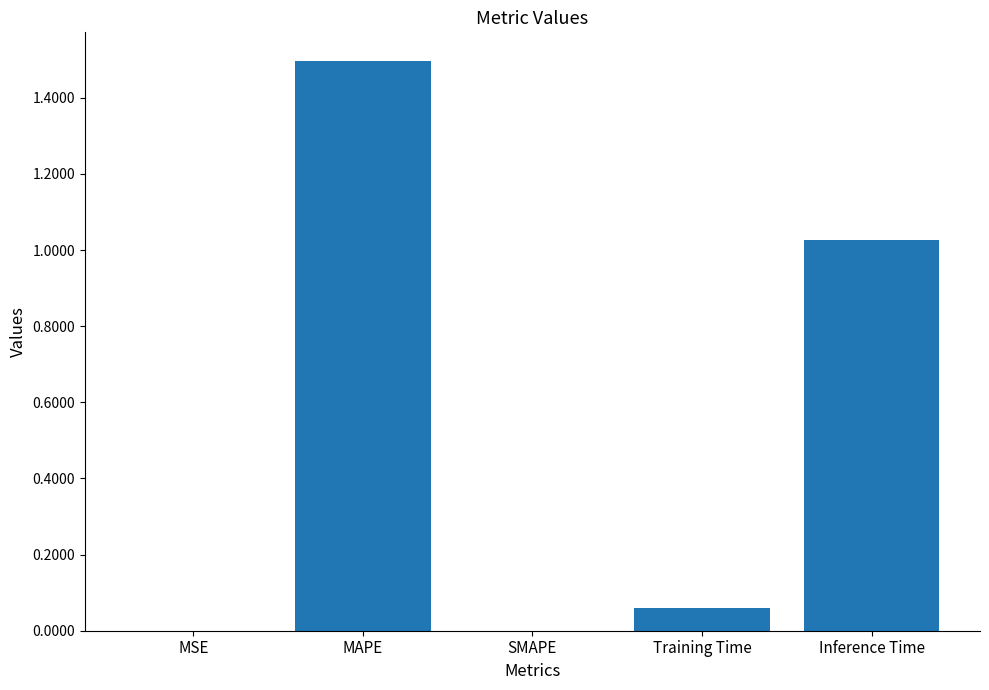

The chart shows a value of 0.5 at MAPE. True or false?

False